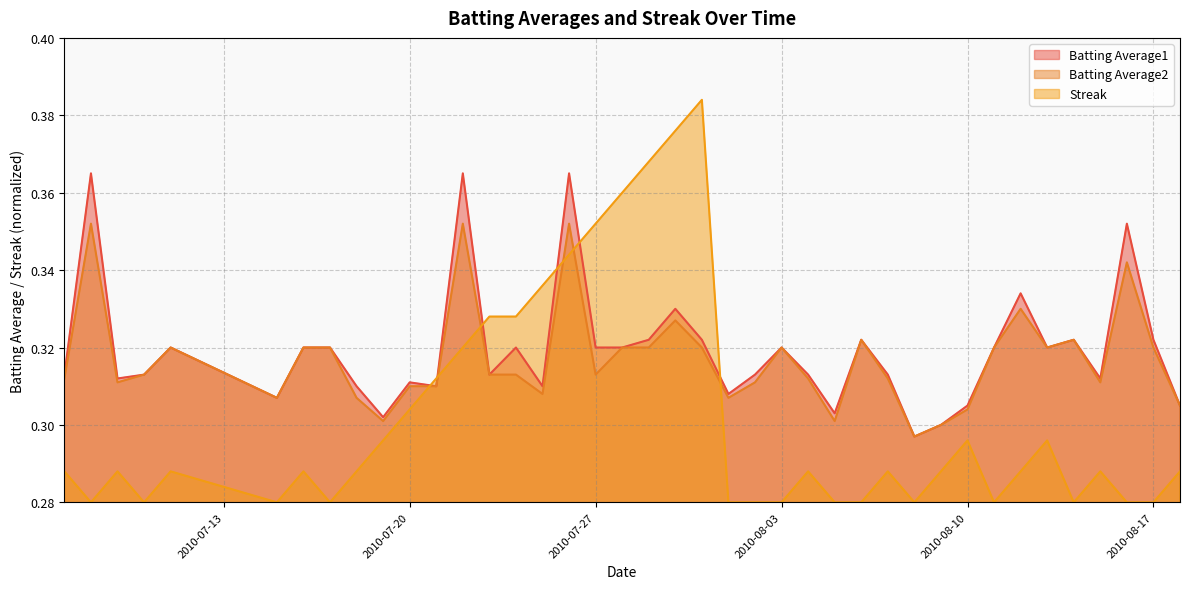

The Batting Average2 series shows 0.3 at 2010-08-16. True or false?

True